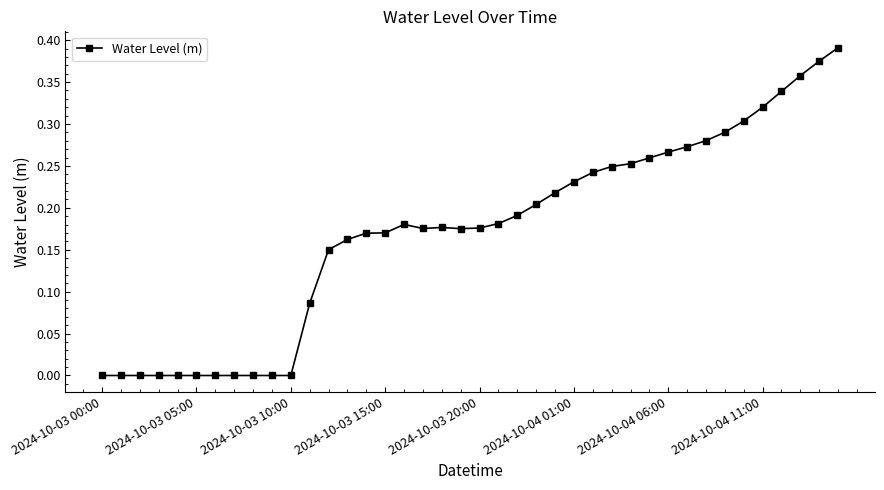

What is the sum of all values?

6.8